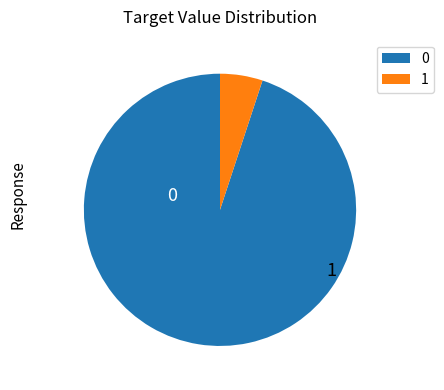

Is there a majority slice in this chart?

Yes